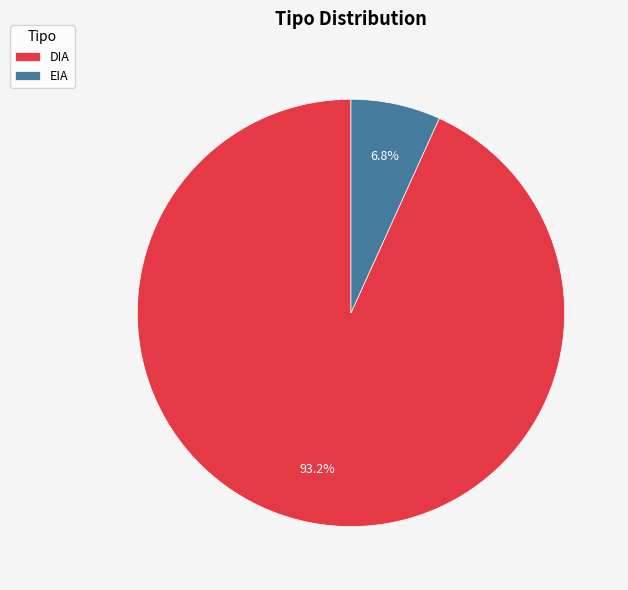

To the nearest percent, what is the combined percentage of EIA and DIA?

100%